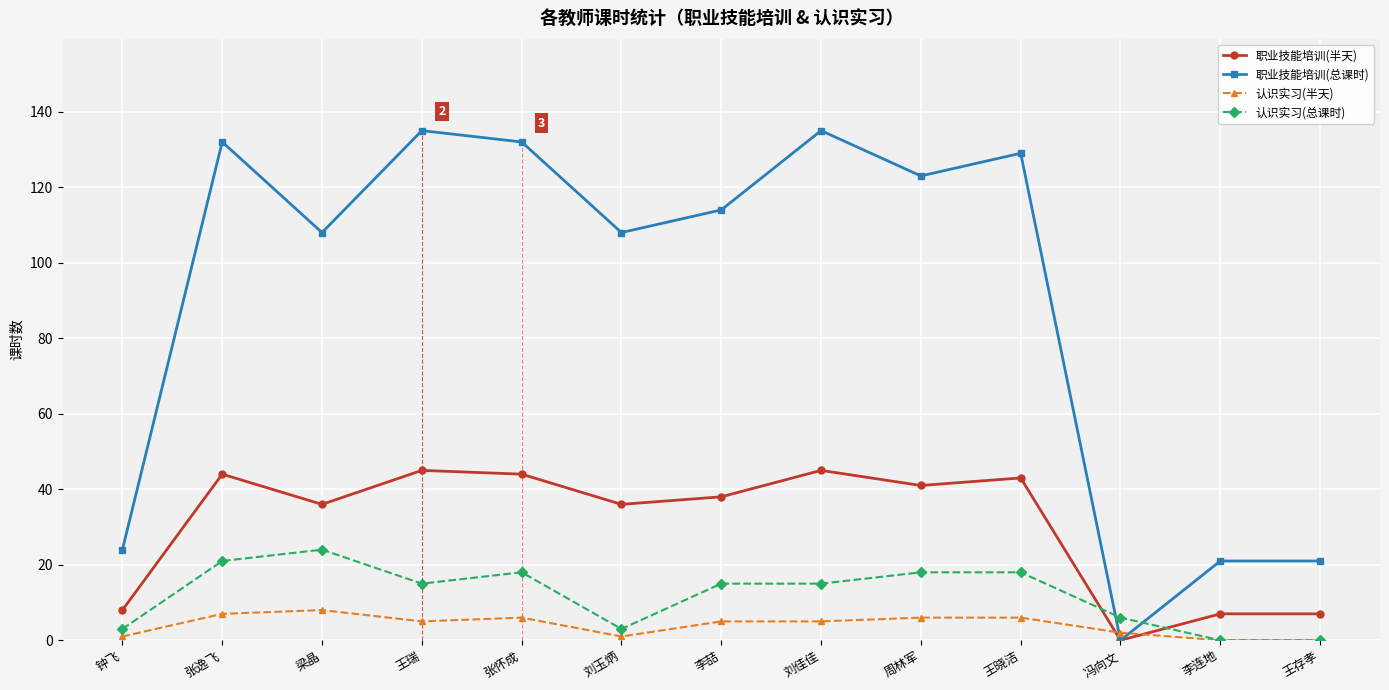

How many values in the 职业技能培训(总课时) series are below 114?

6